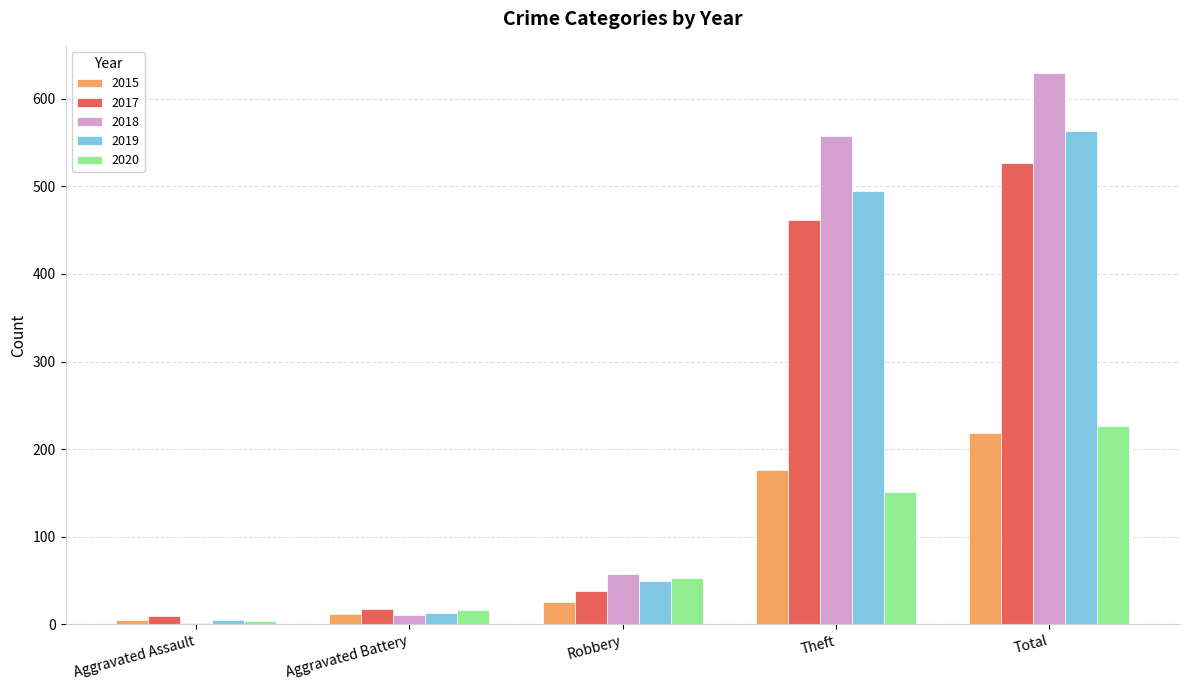

What is the sum of the 2020 values at Aggravated Battery and Robbery?

69